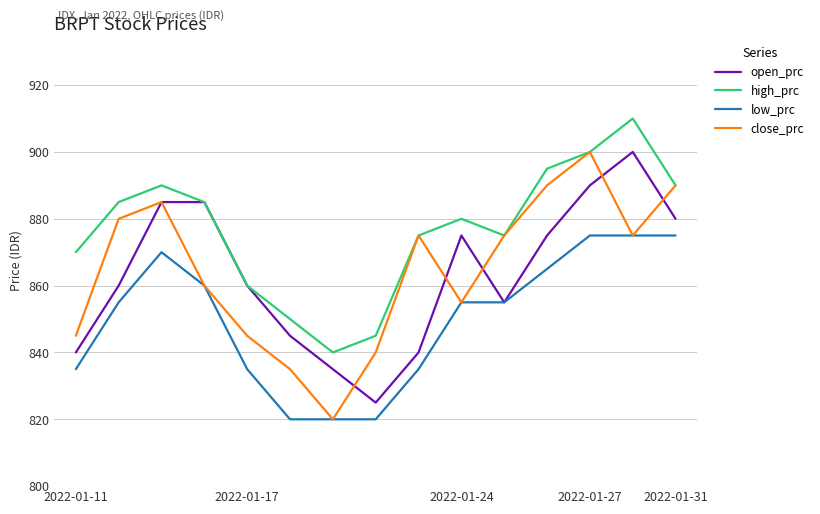

At how many categories does at least one series exceed 831?

15